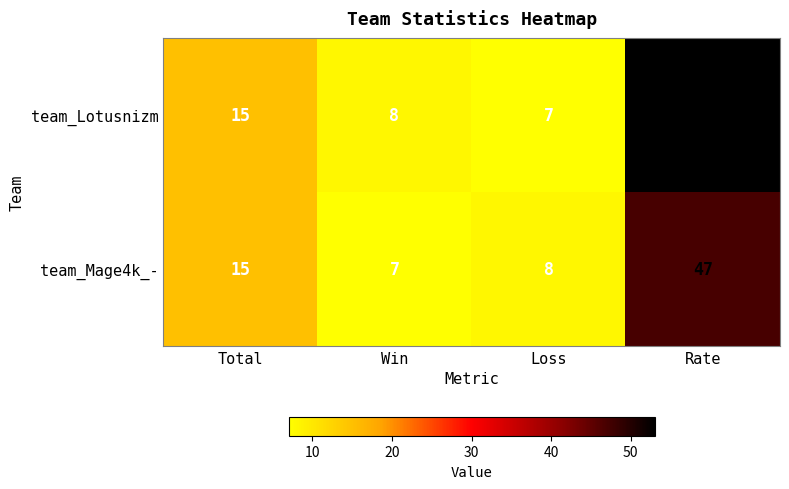

Between Total and Rate, which series saw the biggest shift?

team_Lotusnizm